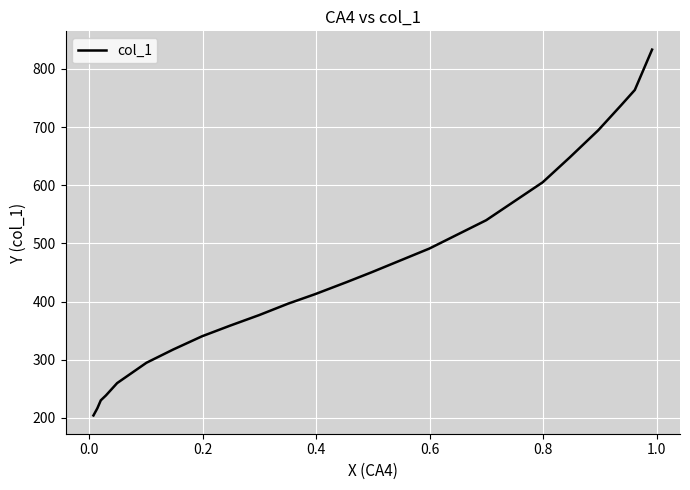

Is this an area chart (filled region under the line)?

No